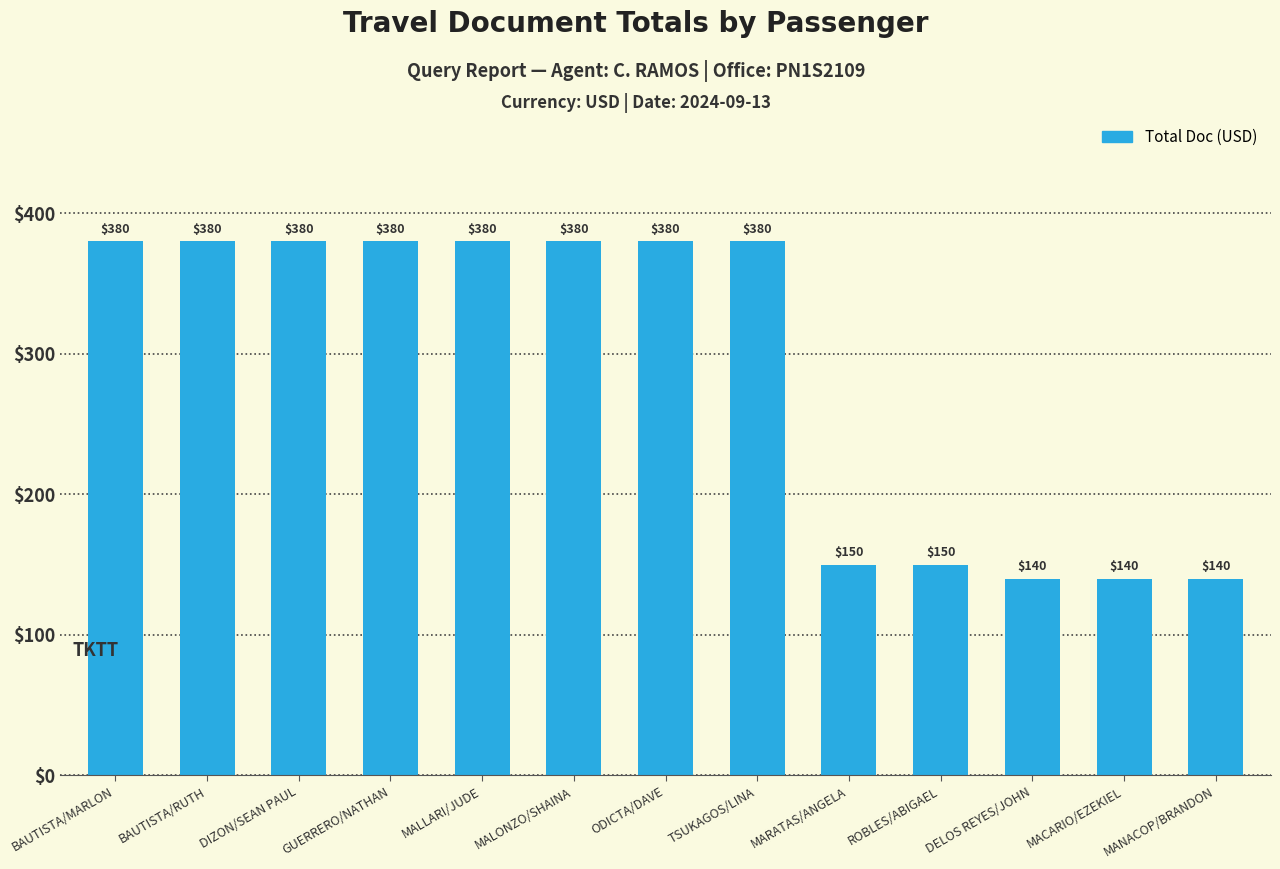

Reading left to right, what are all the values shown in this chart?

380	380	380	380	380	380	380	380	150	150	140	140	140